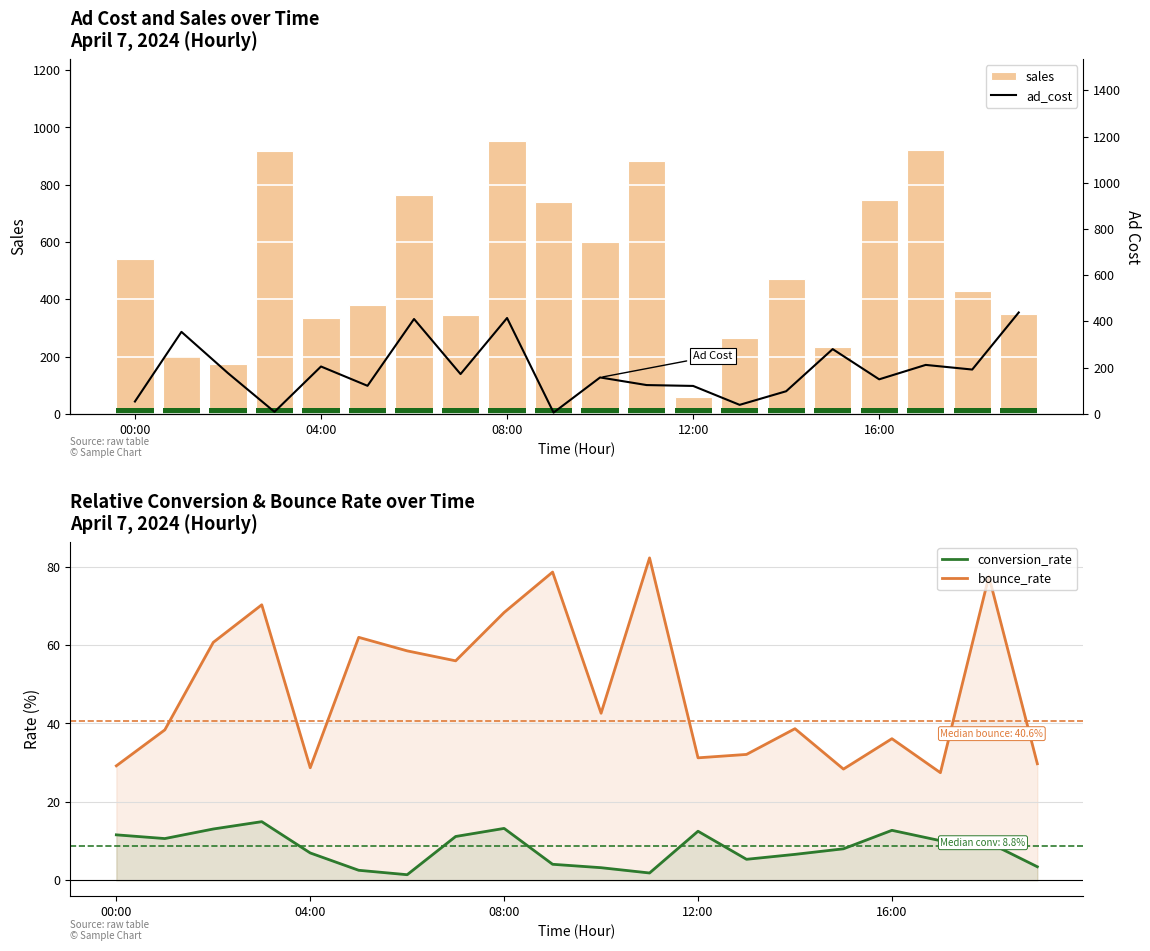

True or false: conversion_rate has a value of 21.1 at 08:00.

False